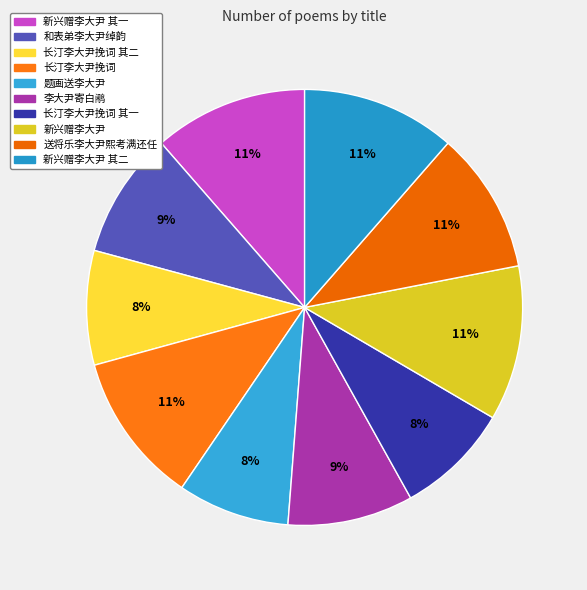

Is it true that 送将乐李大尹熙考满还任 is 11% of the pie?

True